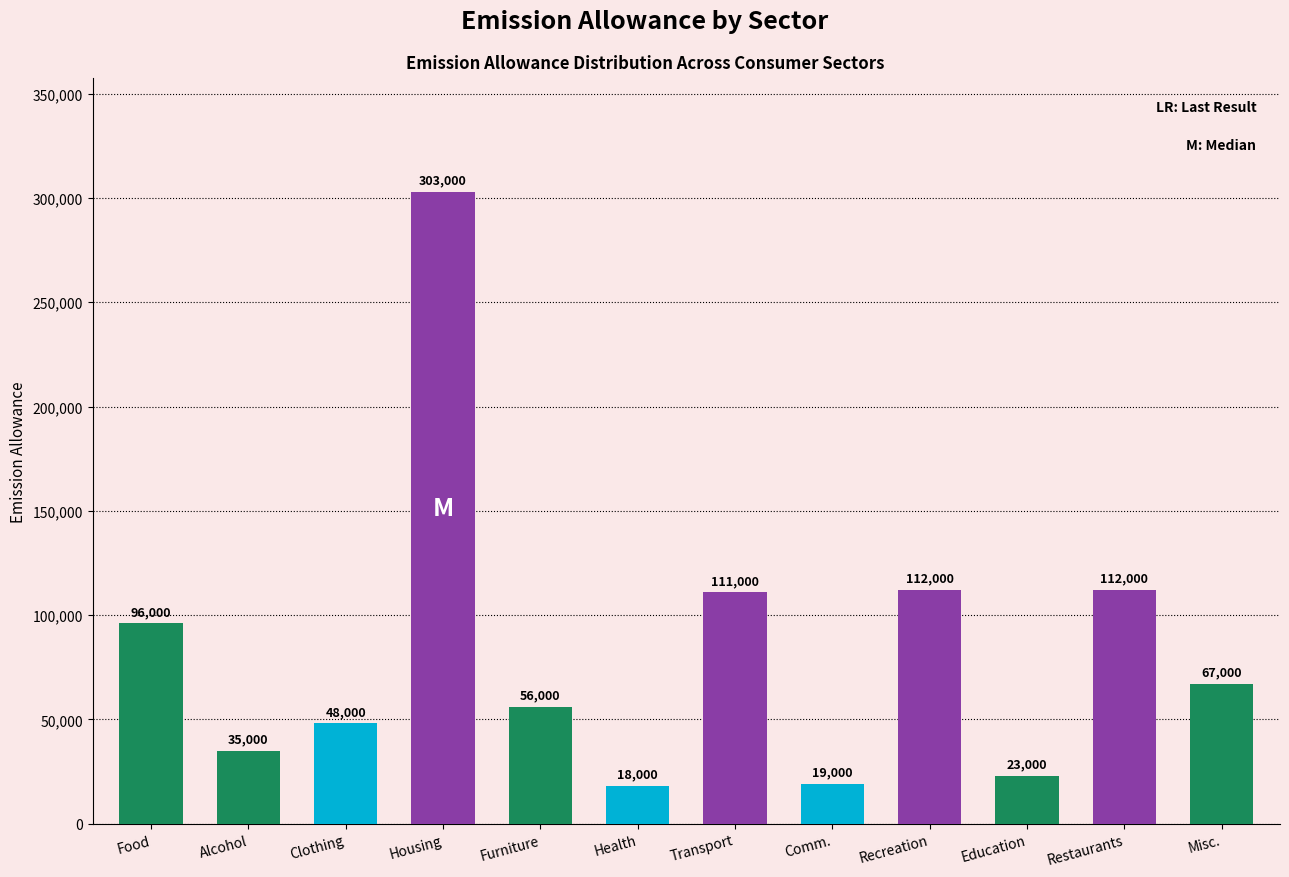

Which category has the lowest value across all series?

Health